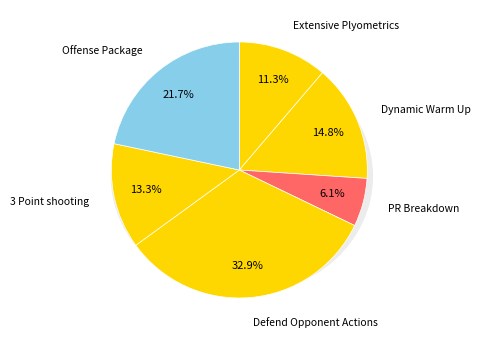

Which slice is the largest?

Defend Opponent Actions